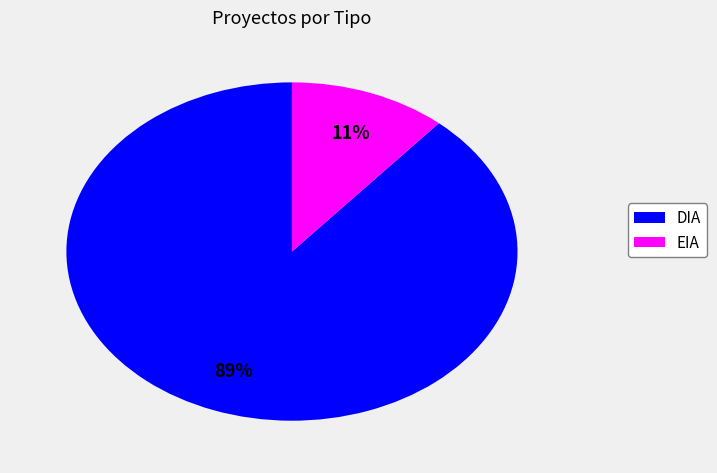

To the nearest percent, what portion does DIA represent?

89%